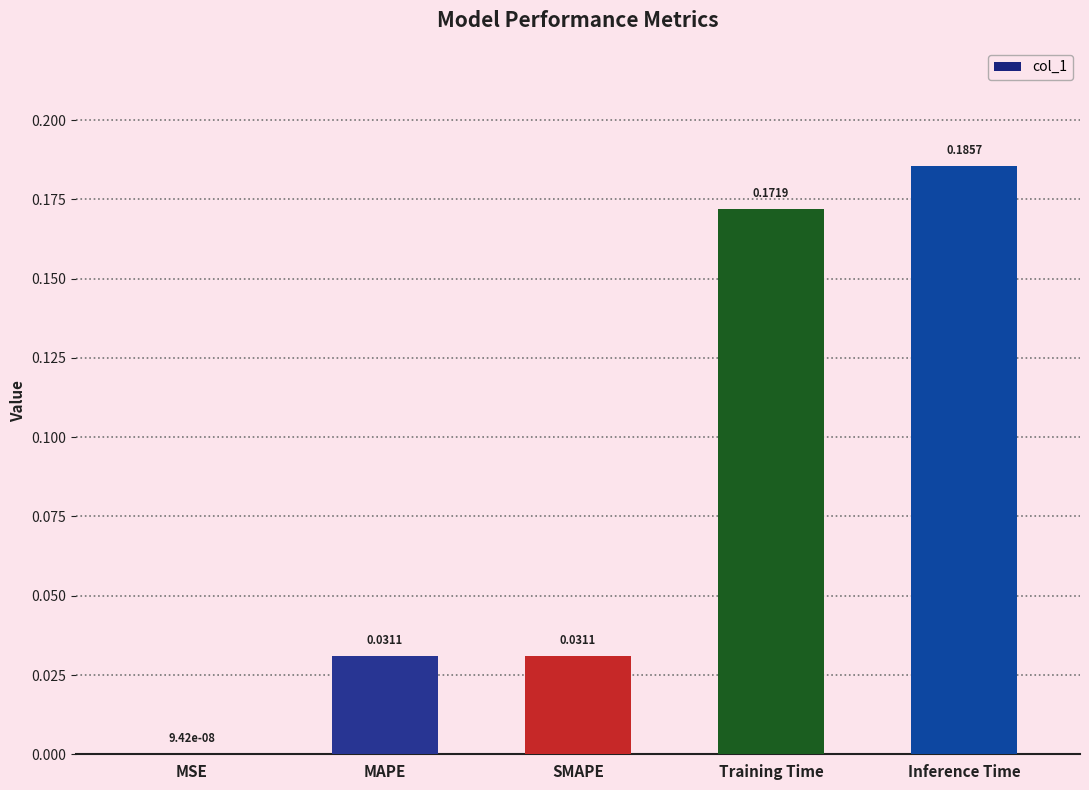

Where is the data nearest to the value 0?

MSE